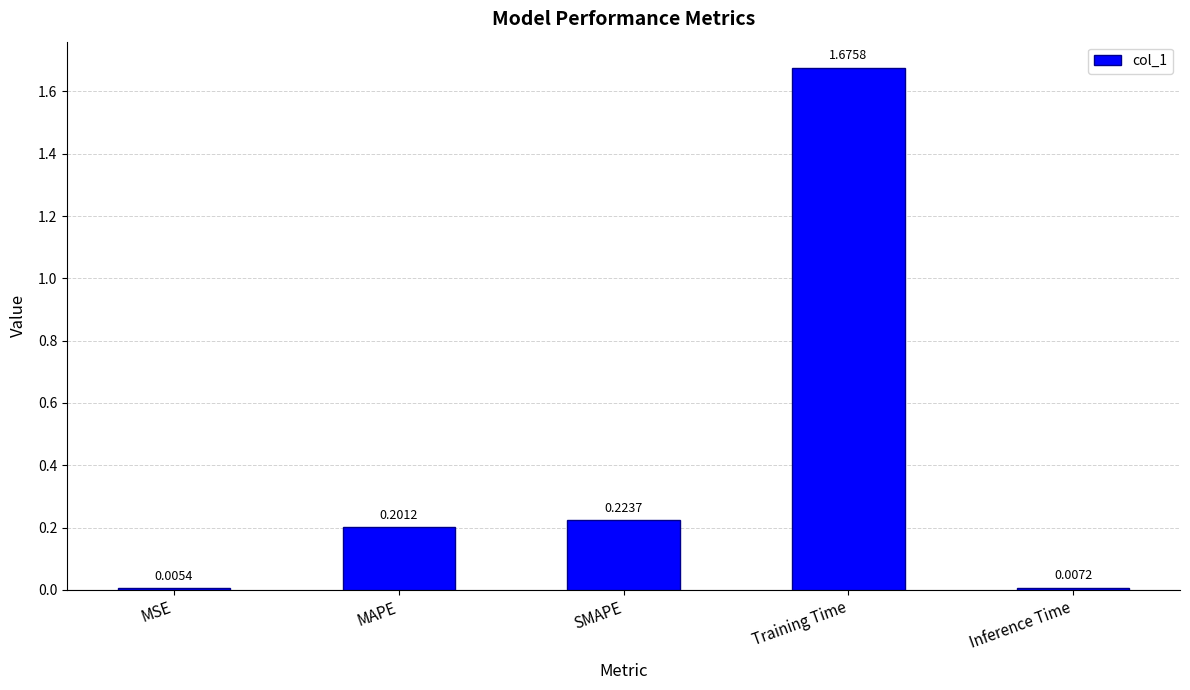

What is the average value?

0.4